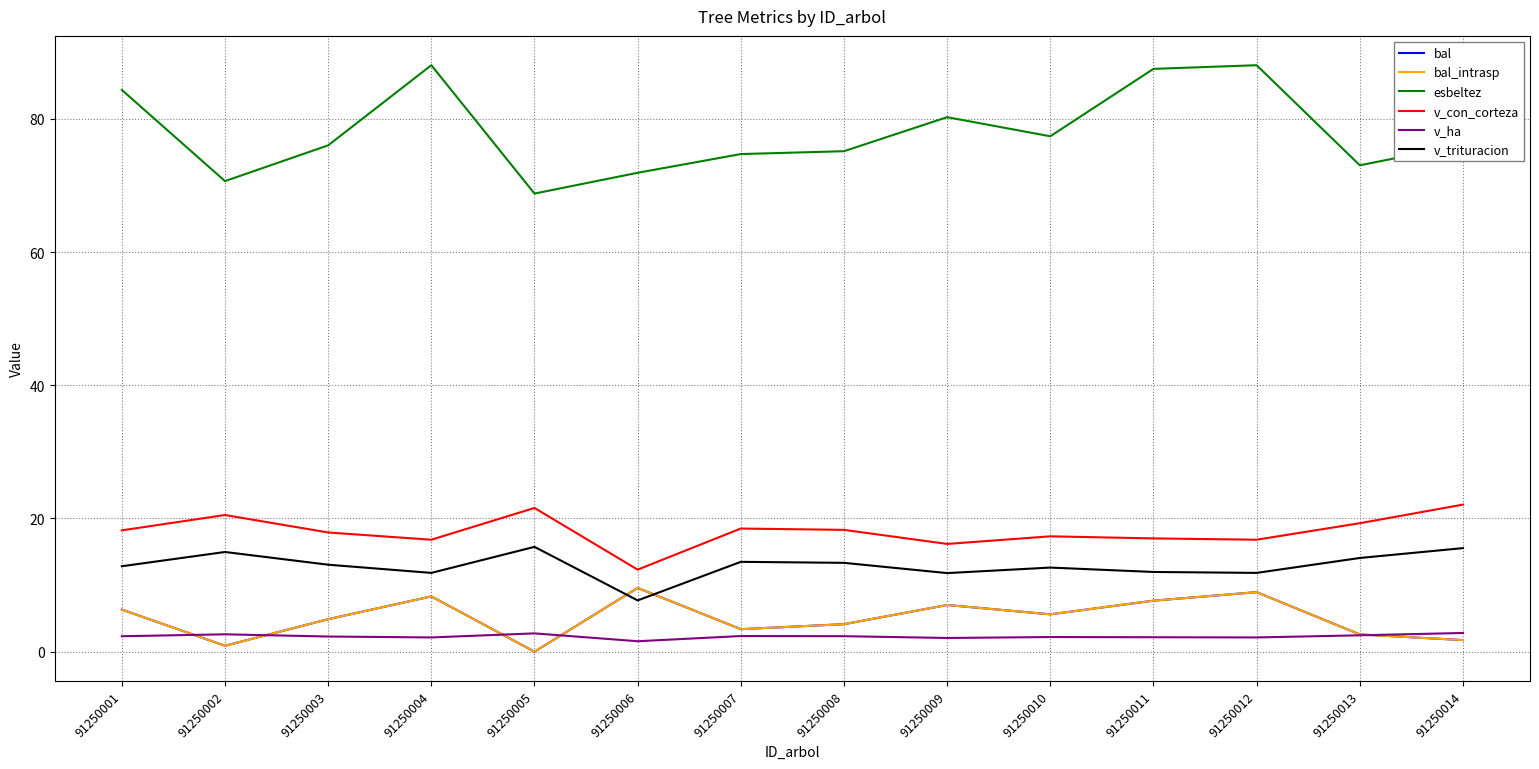

True or false: bal and v_con_corteza intersect in this chart.

False